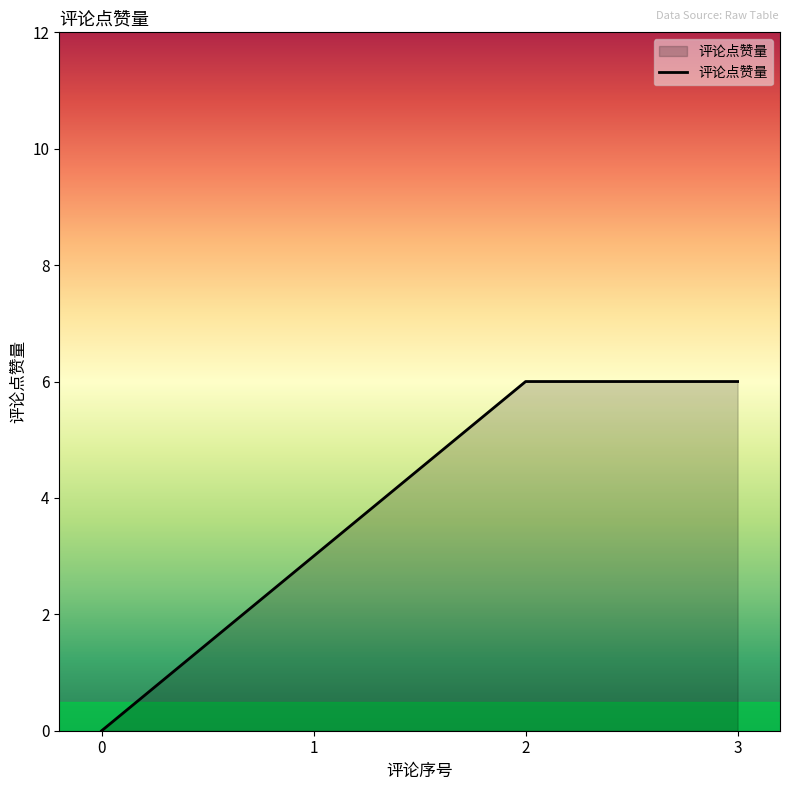

What is the change in value from 1 to 2?

+3